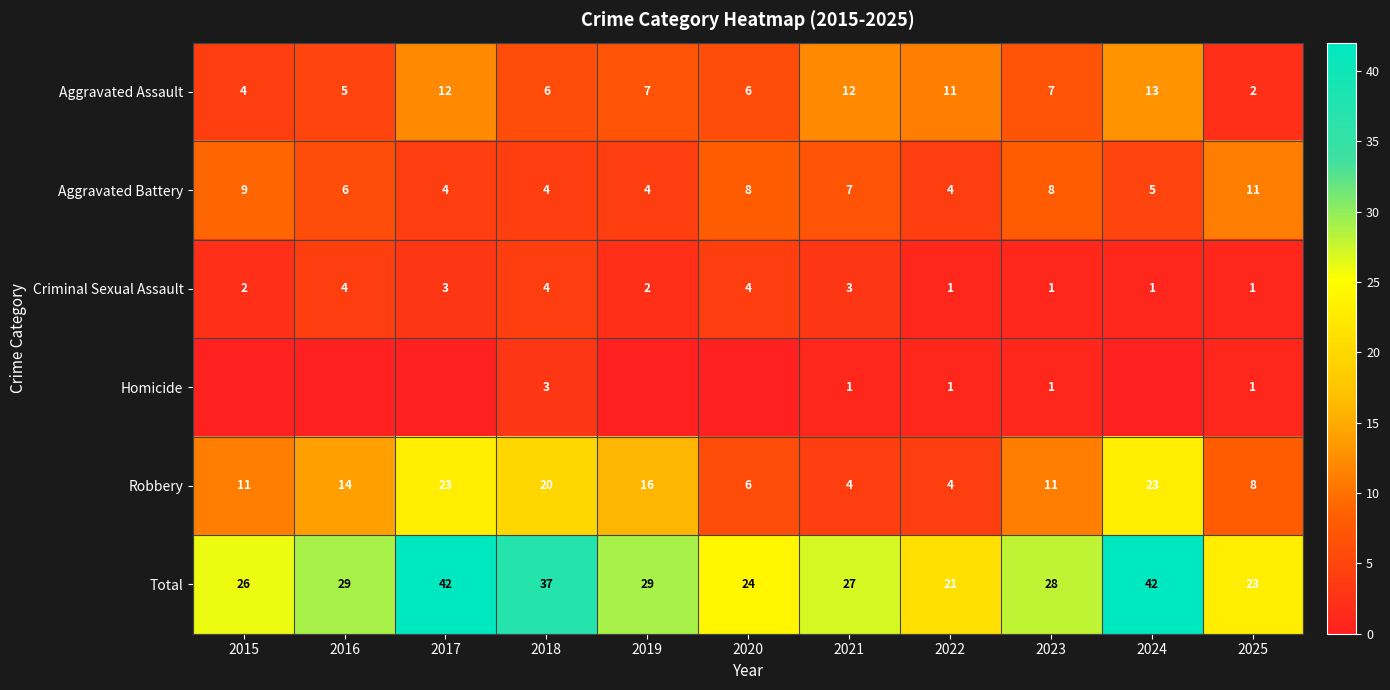

True or false: Total has a value of 24 at 2020.

True